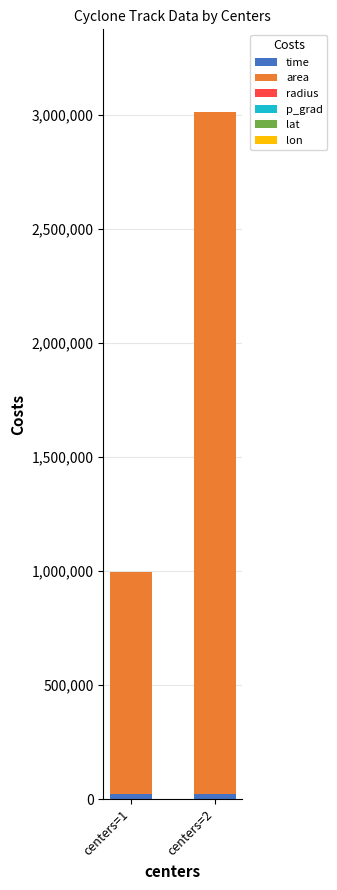

What is the approximate value of lon at centers=2?

128.4